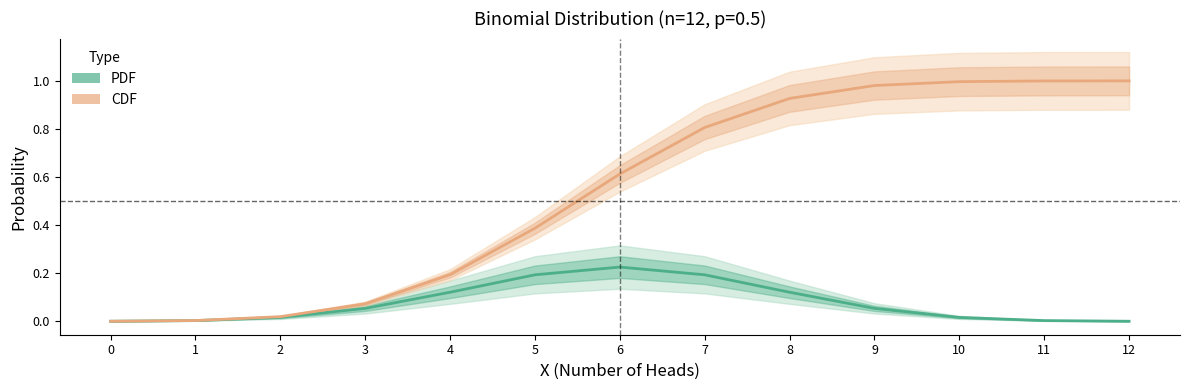

Is the value of PDF at 8 greater than the value of CDF at 4?

No